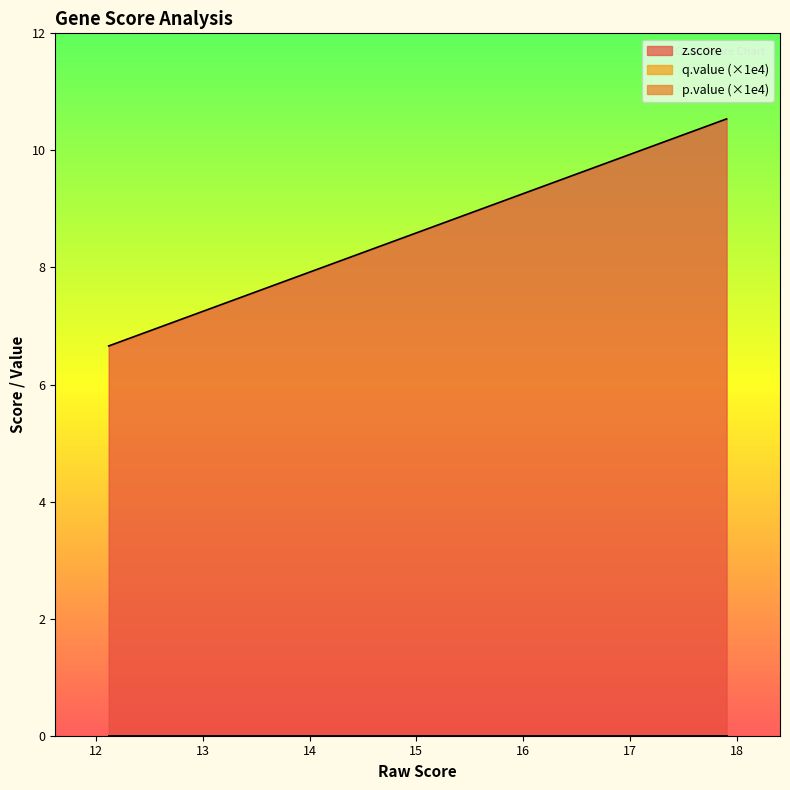

Between CCDC116 and AIF1L, which series saw the biggest shift?

z.score